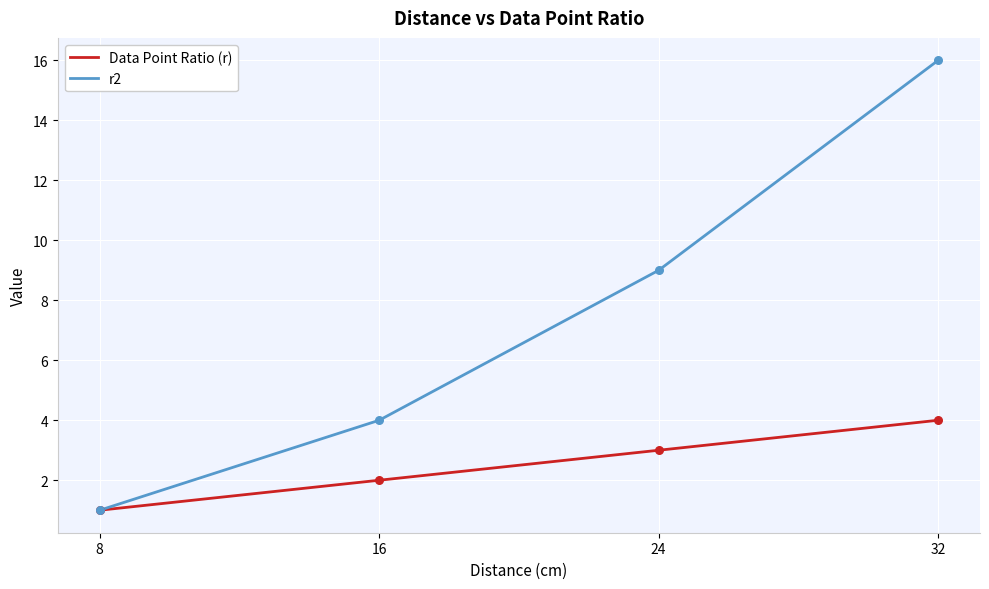

Which series has the largest total across all categories?

r2